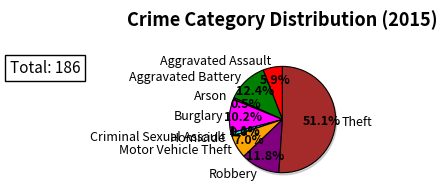

How many slices are in this pie chart?

9